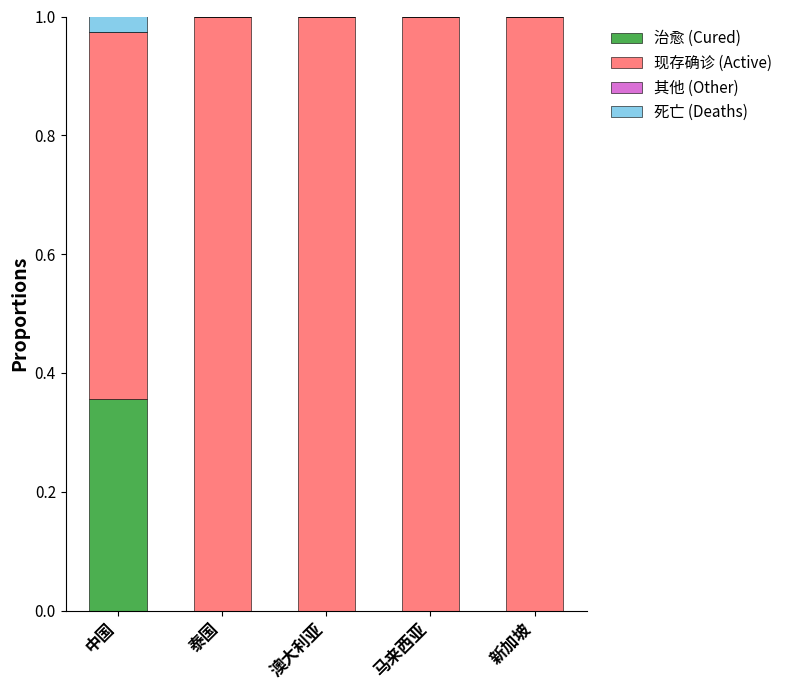

What is the total value across all series at 澳大利亚?

1.0